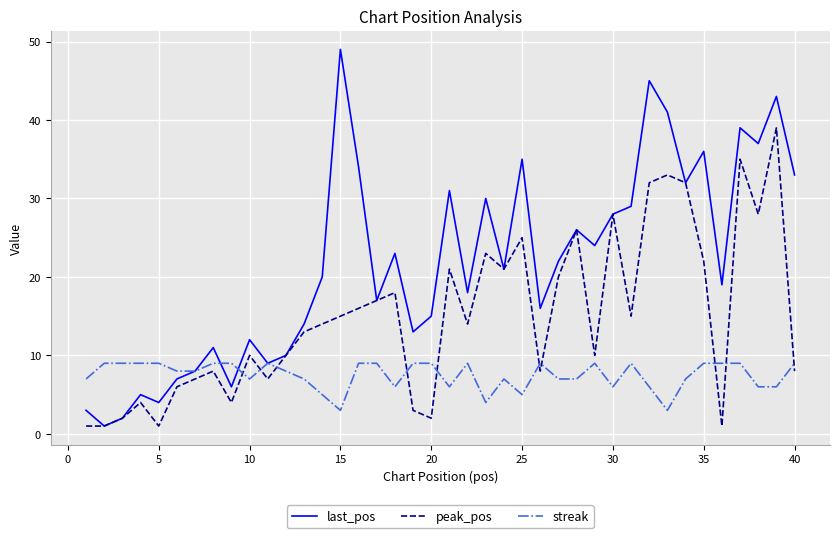

Which series has the widest spread of values?

last_pos